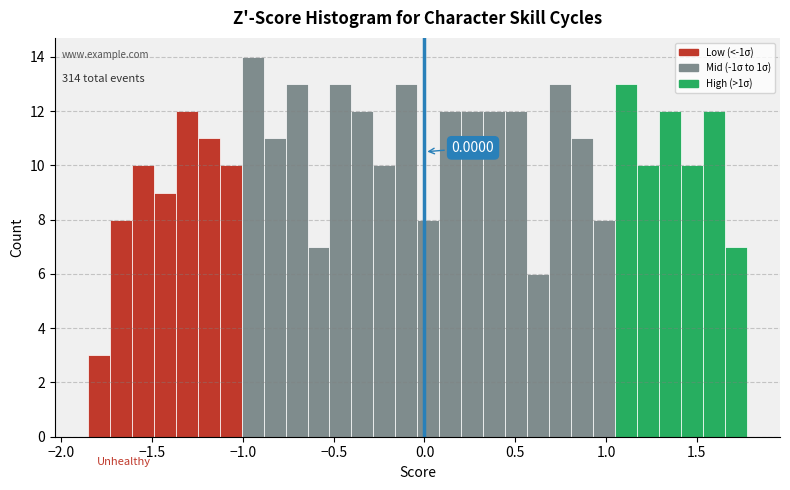

Read against the x-axis, roughly where is the centre of the tallest bar?

-0.95